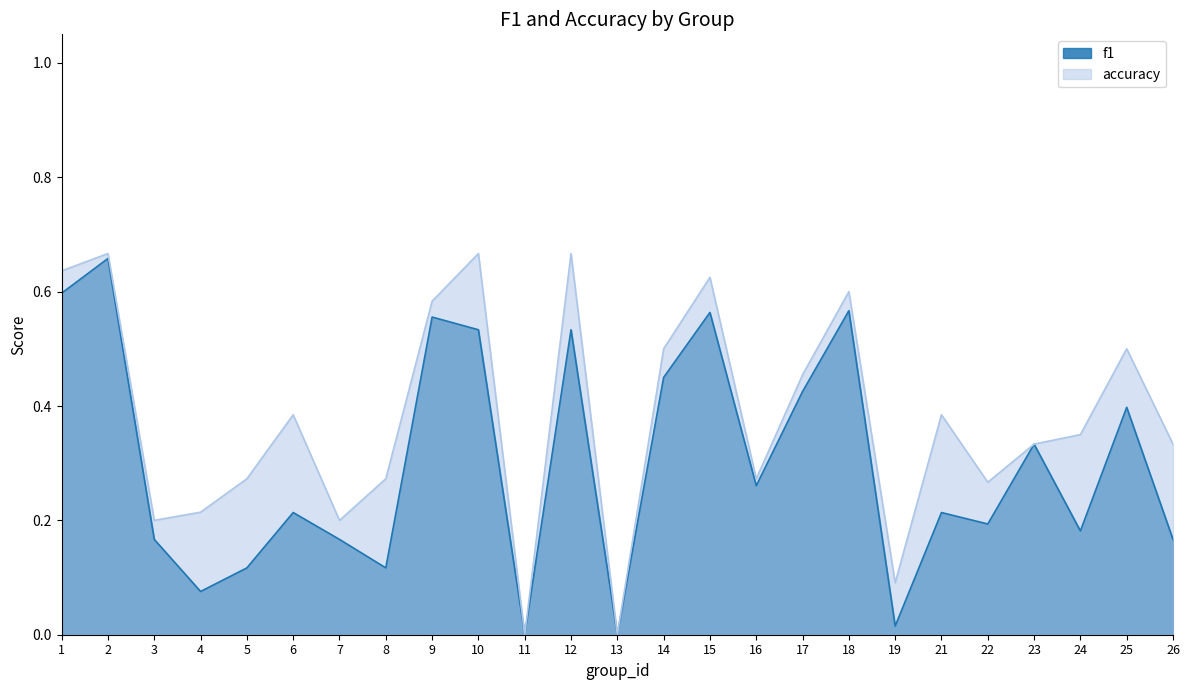

How many lines are shown in the chart?

2